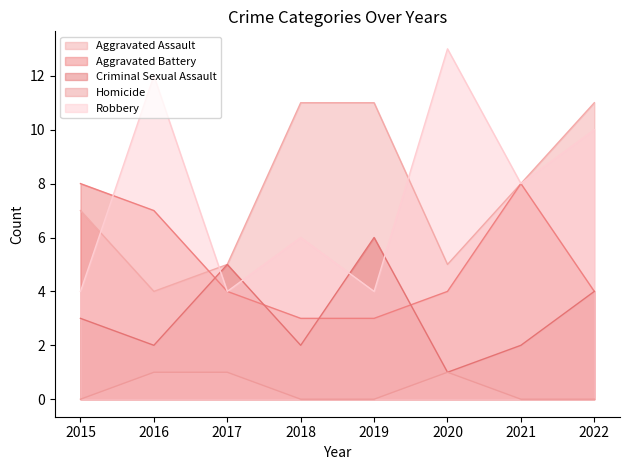

List the series in order of their peak value, highest first.

Robbery, Aggravated Assault, Aggravated Battery, Criminal Sexual Assault, Homicide